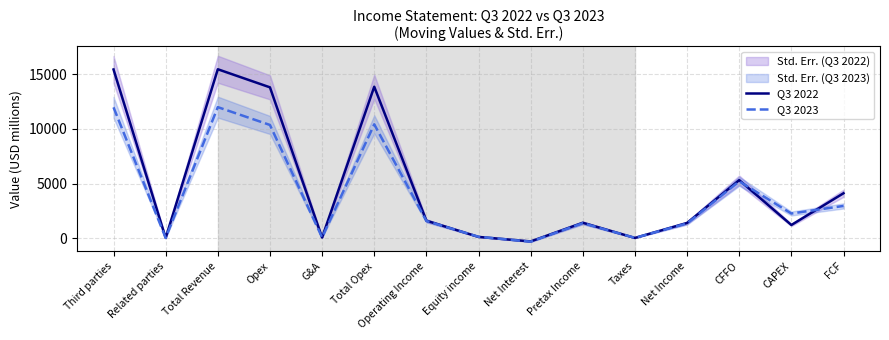

Is it true that Q3 2023 equals 1573 at Operating Income?

True